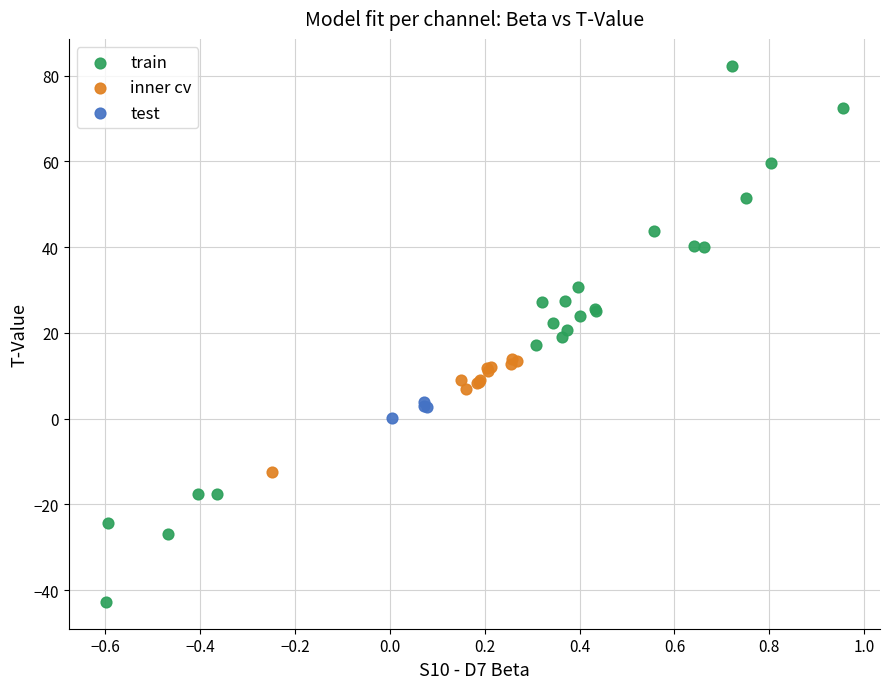

Which series has the widest spread of Y values?

train